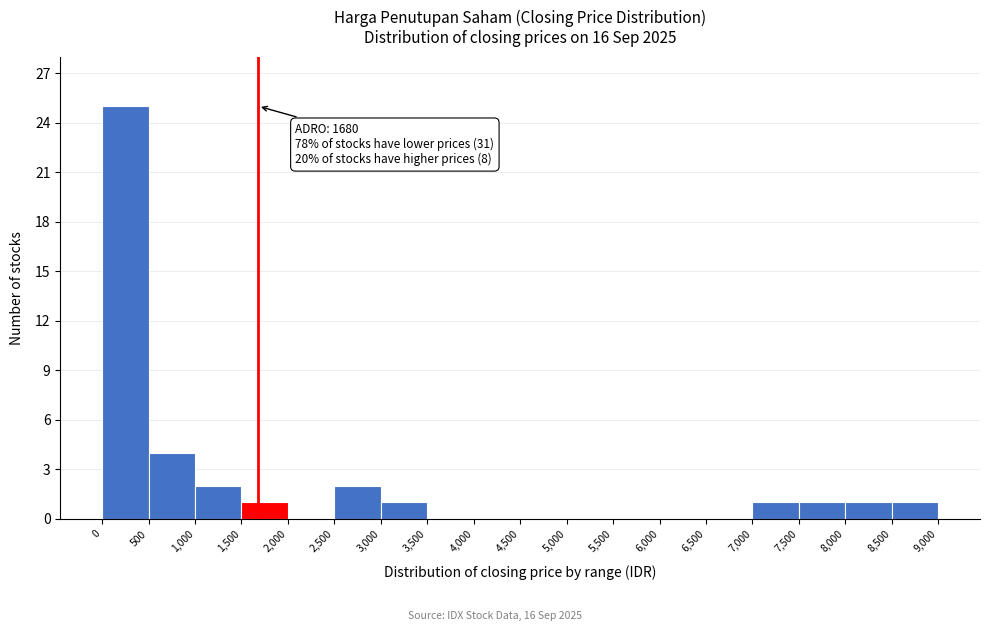

Over which range of the x-axis is the bar tallest?

0 to 500